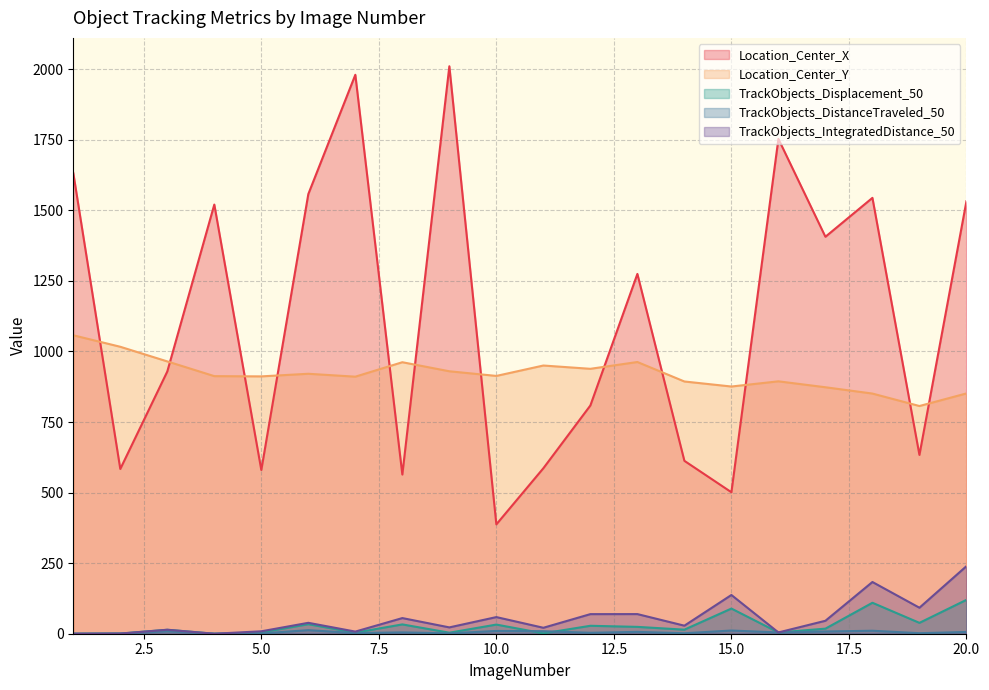

Rank the series at 12 from highest to lowest value.

Location_Center_Y, Location_Center_X, TrackObjects_IntegratedDistance_50, TrackObjects_Displacement_50, TrackObjects_DistanceTraveled_50